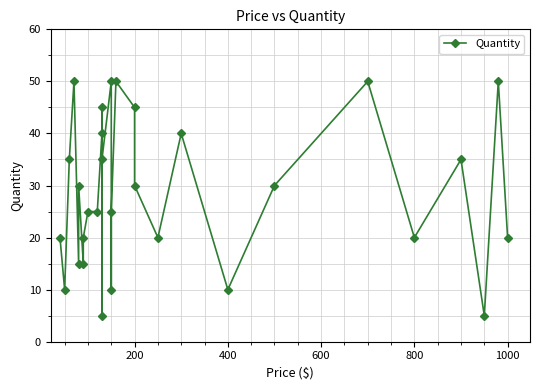

True or false: the data has more than 0 interior local peaks.

True